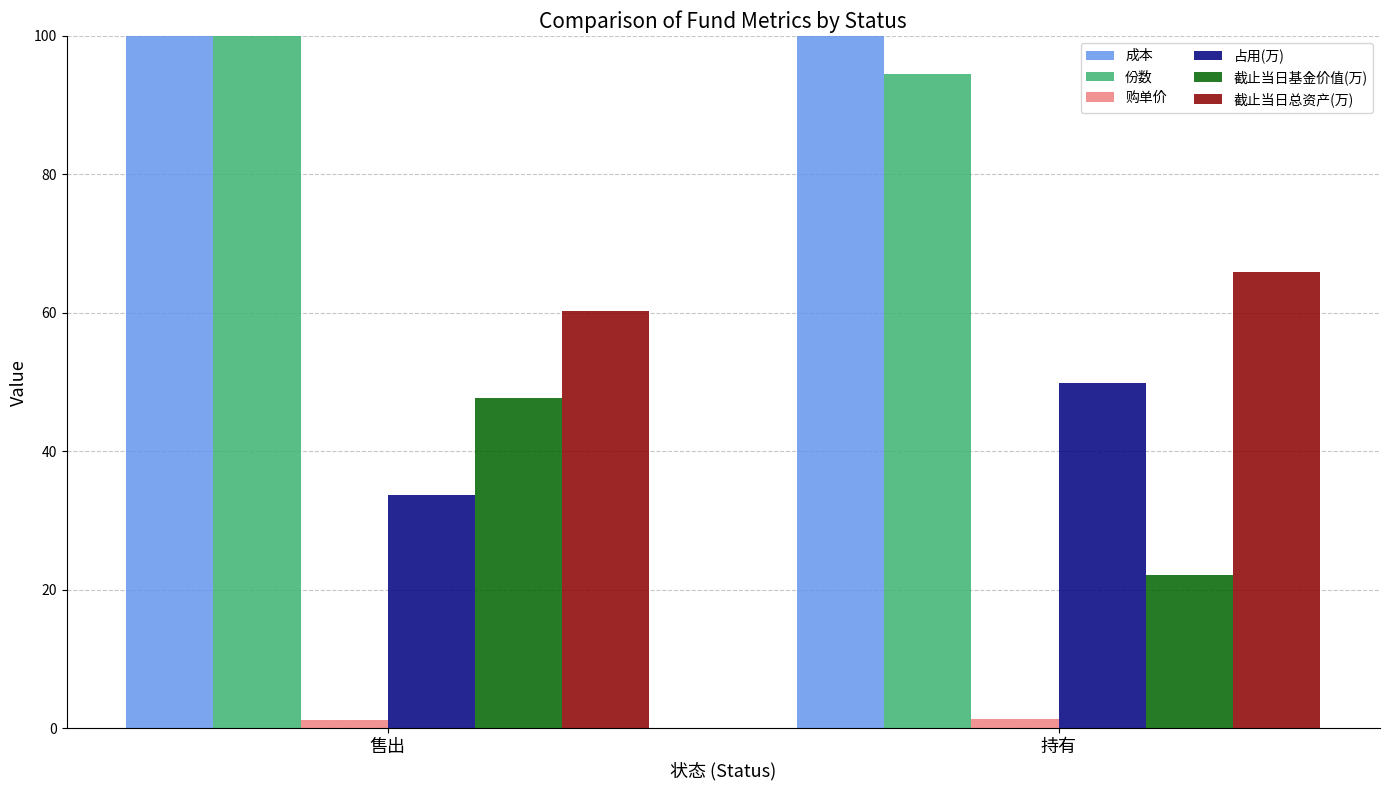

Are the bars grouped side by side (vs. stacked)?

Yes